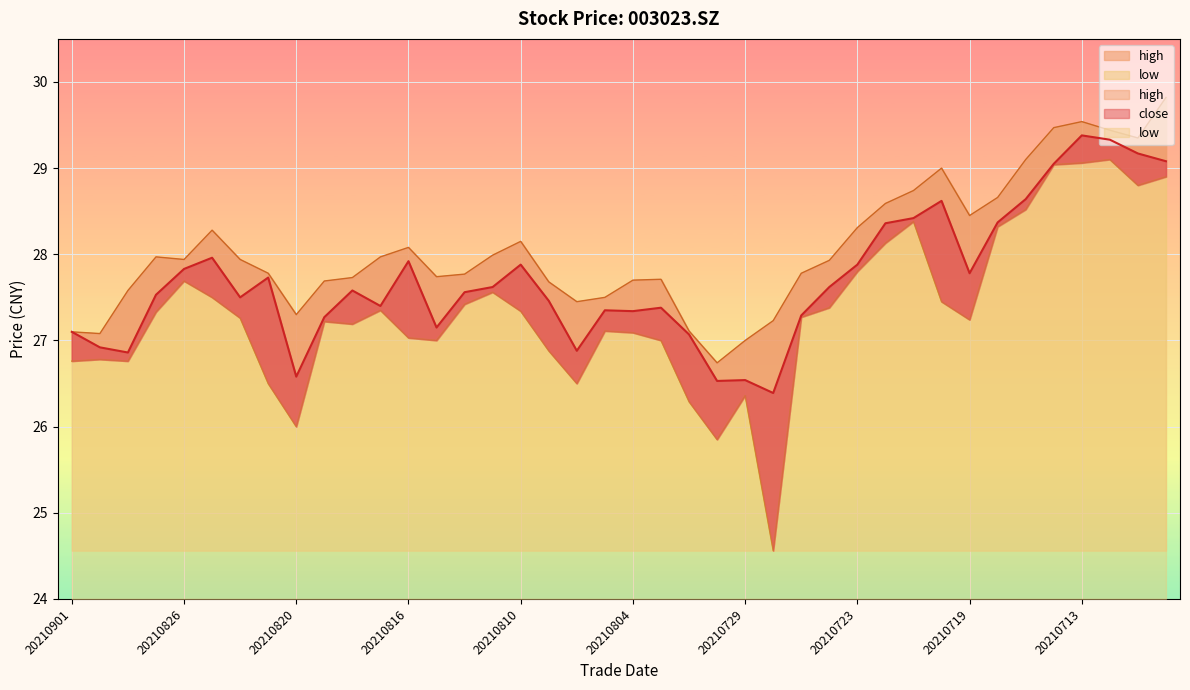

What is the greatest value displayed?

29.8